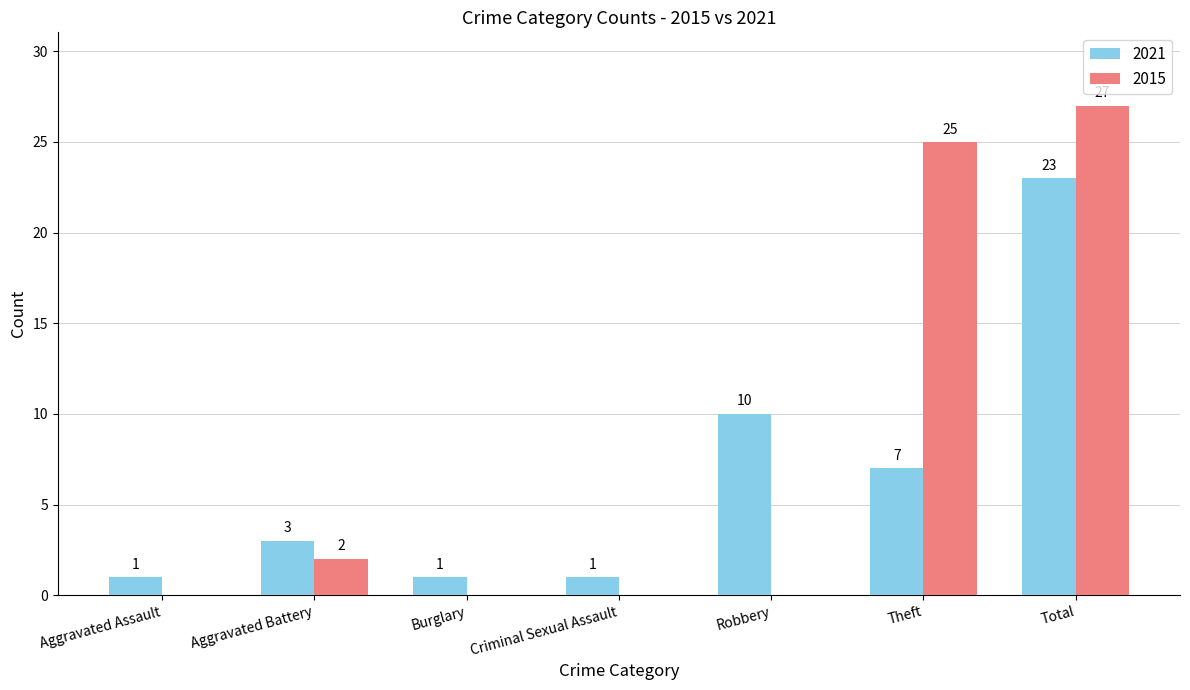

Reading left to right, list all the values displayed in this chart.

2021: 1	3	1	1	10	7	23
2015: 0	2	0	0	0	25	27